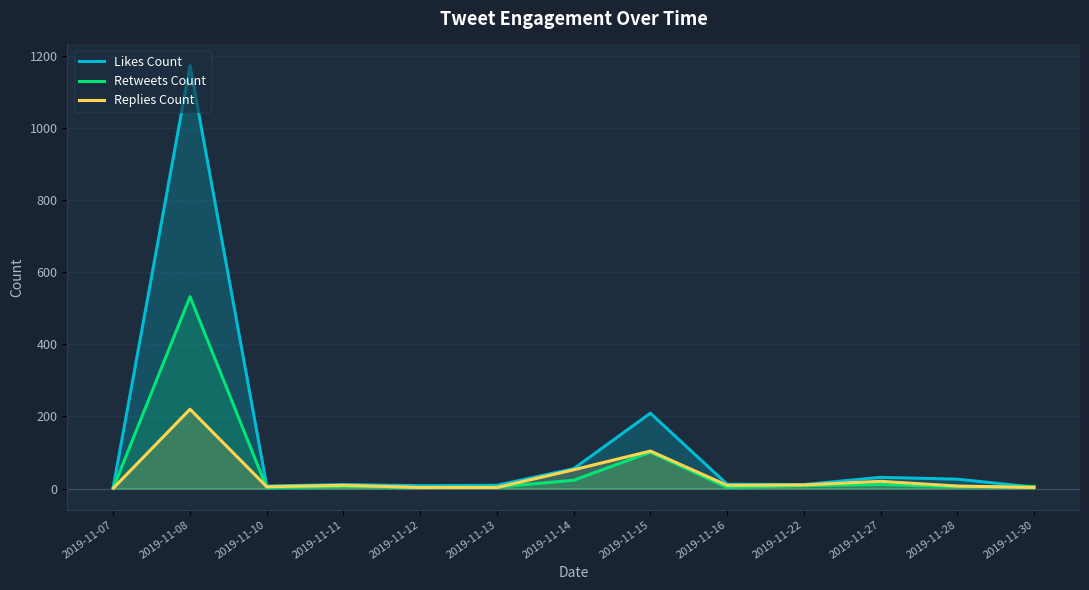

What is the value of the Likes Count point at the 12th from the left?

26